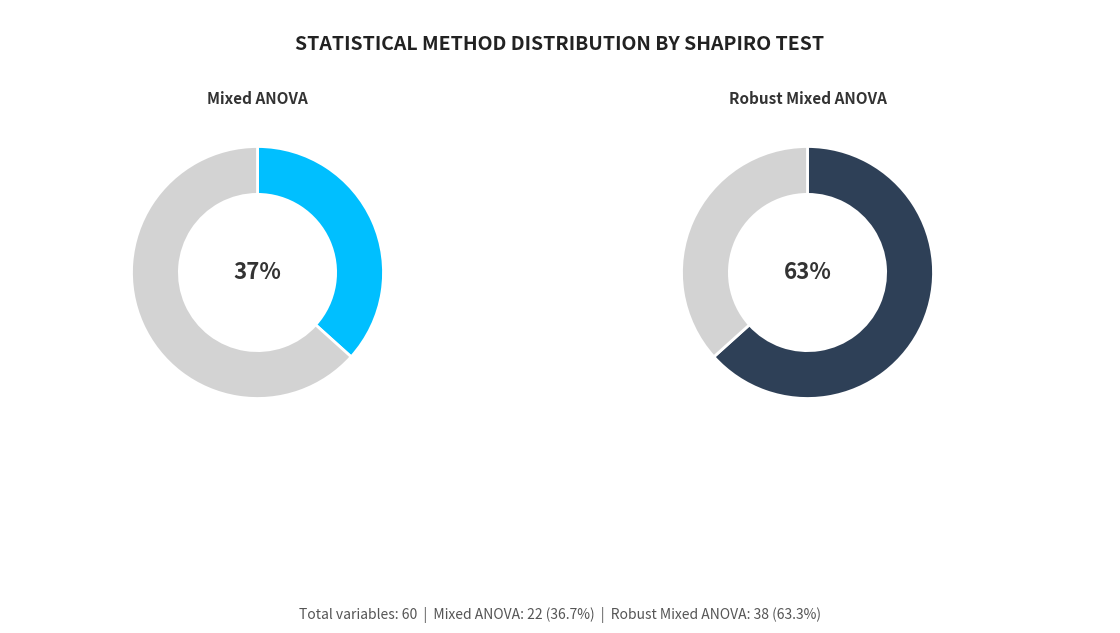

What is the change in value from Mixed ANOVA to Robust Mixed ANOVA?

+16